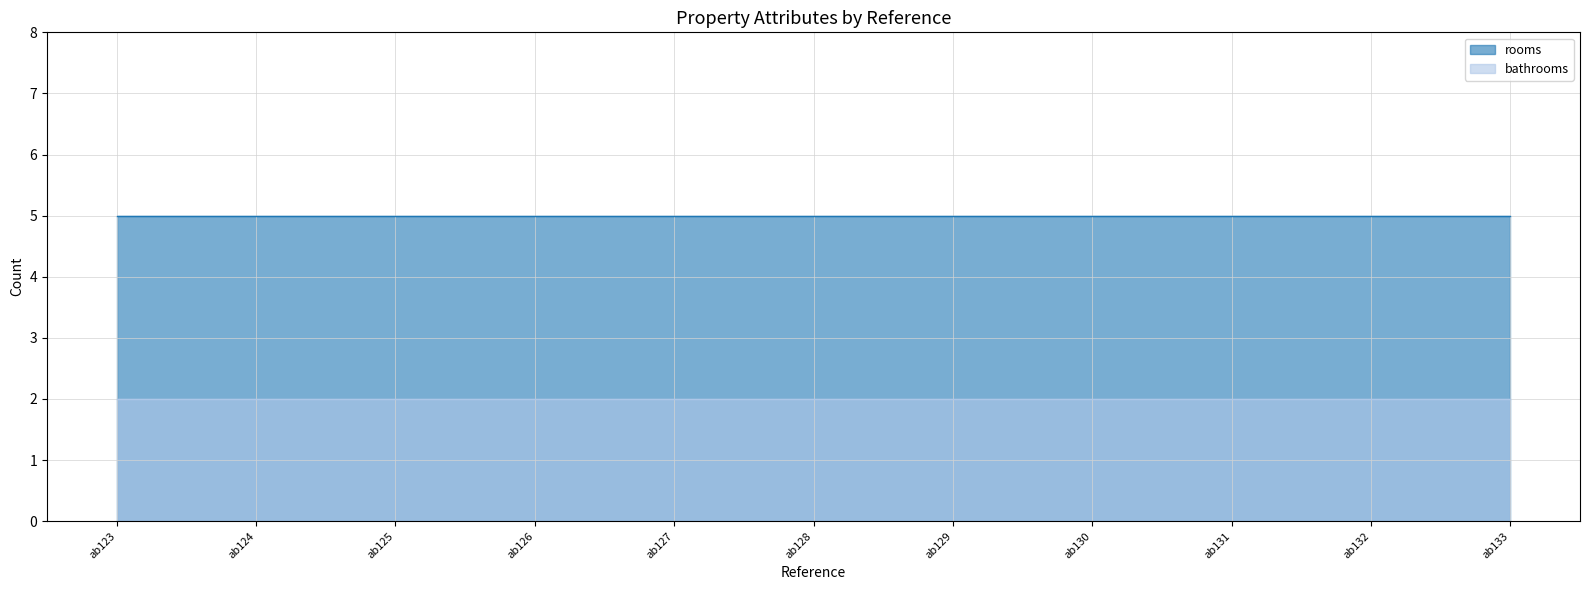

True or false: rooms and bathrooms cross at least once.

False